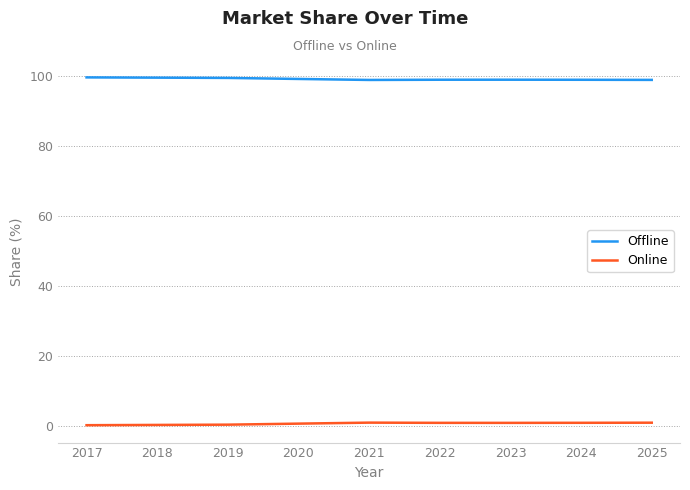

Which series has the largest total across all categories?

Offline